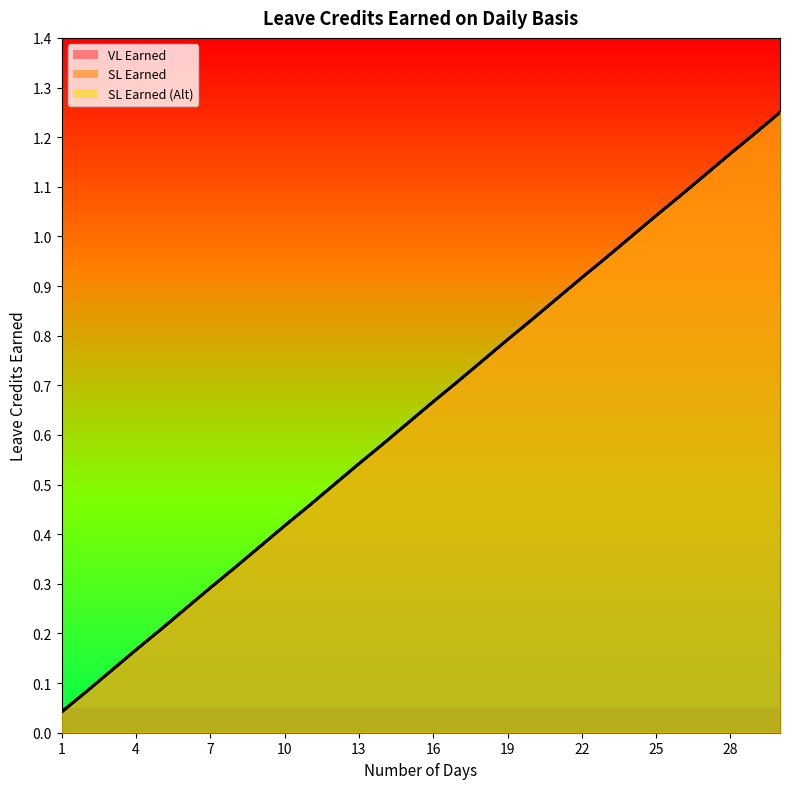

How many categories are shown in the chart?

30